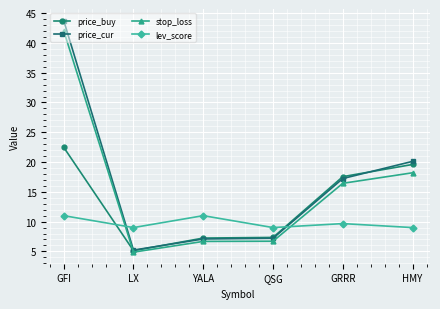

At which category is the sum across all series the highest?

GFI